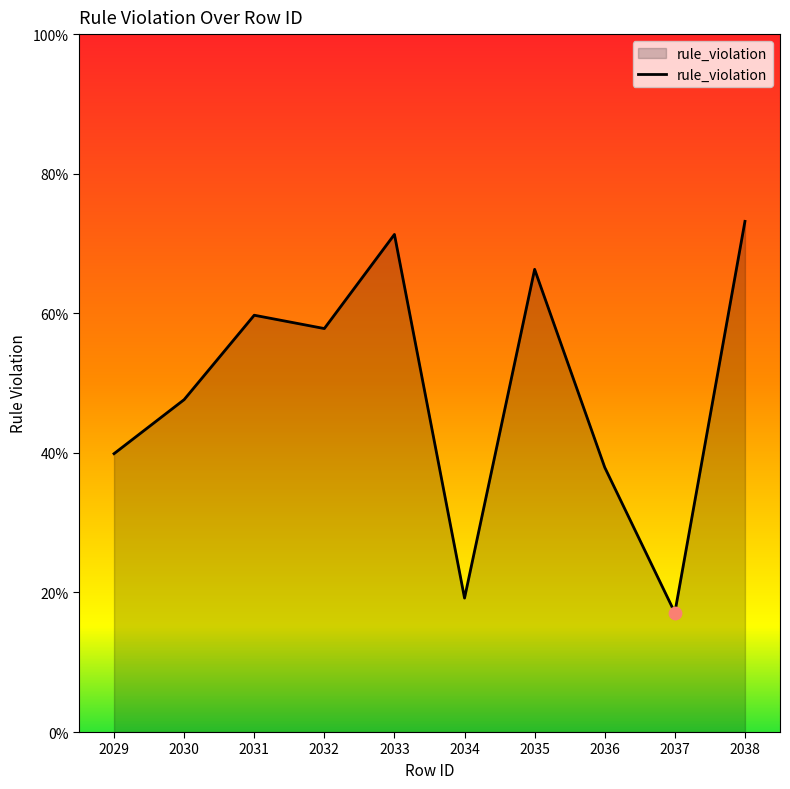

Which has a higher value, 2038 or 2033?

2038